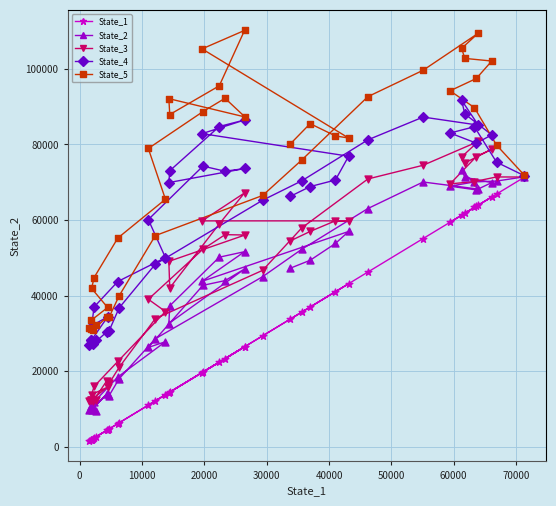

Which series contains the highest Y value?

State_5